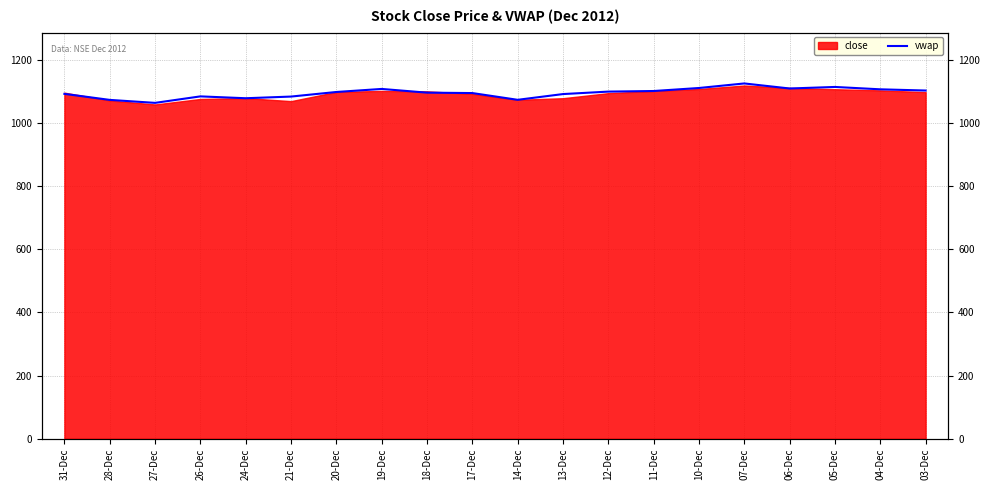

The chart shows a value of 408.9 at 21-Dec. True or false?

False